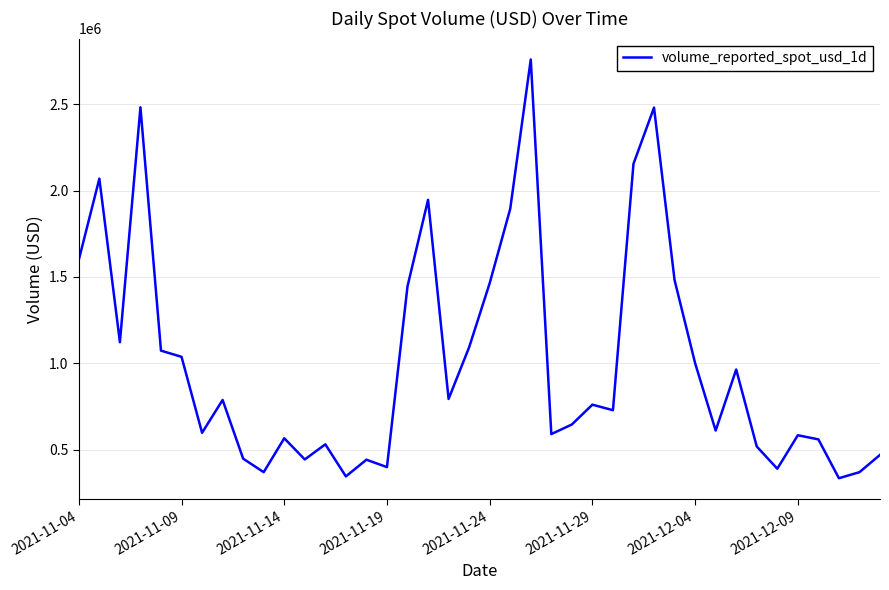

What is the difference between the maximum and minimum values?

2424090.9